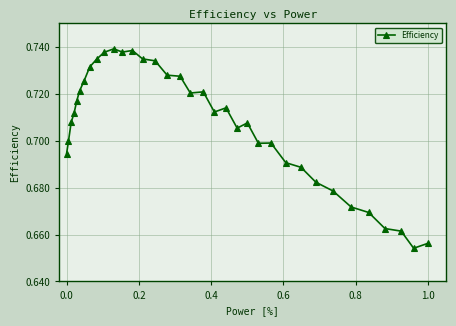

How many values are between 0 and 1?

35